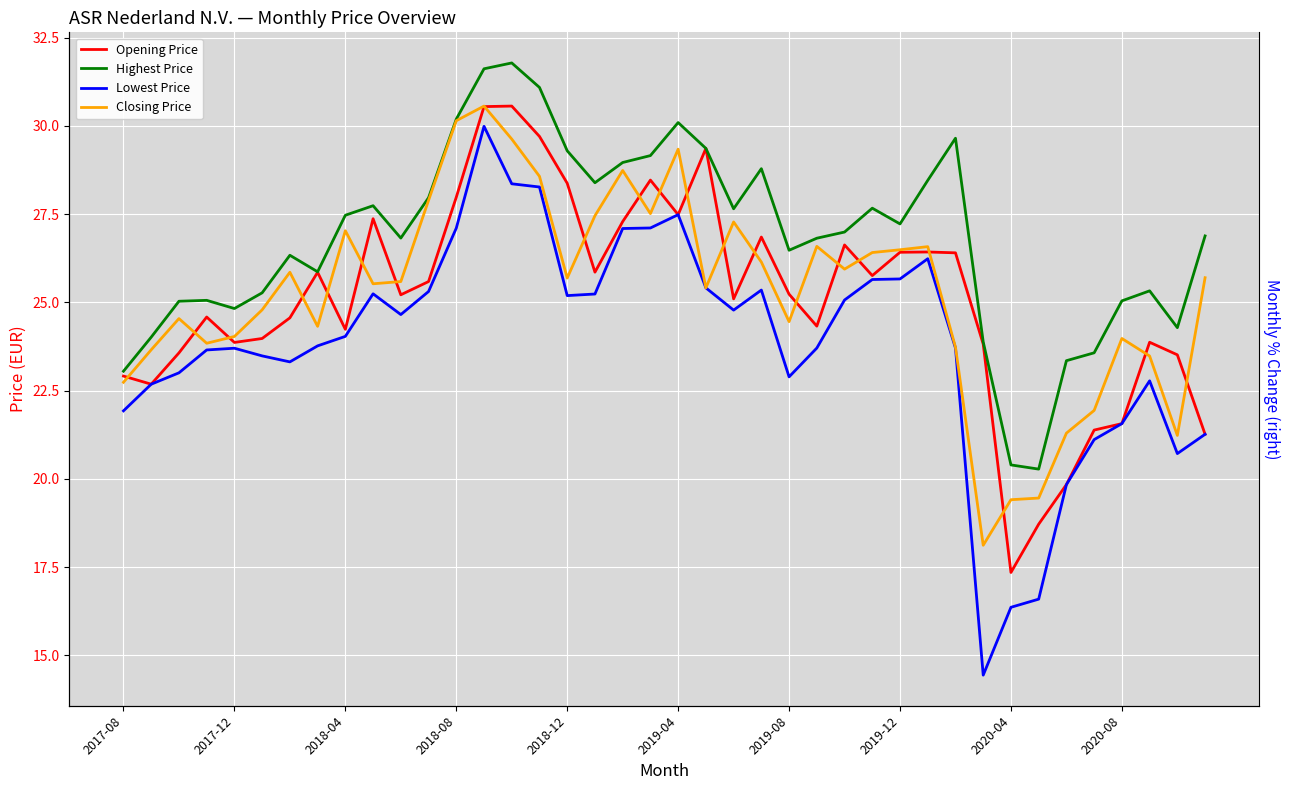

True or false: Highest Price and Opening Price cross at least once.

False